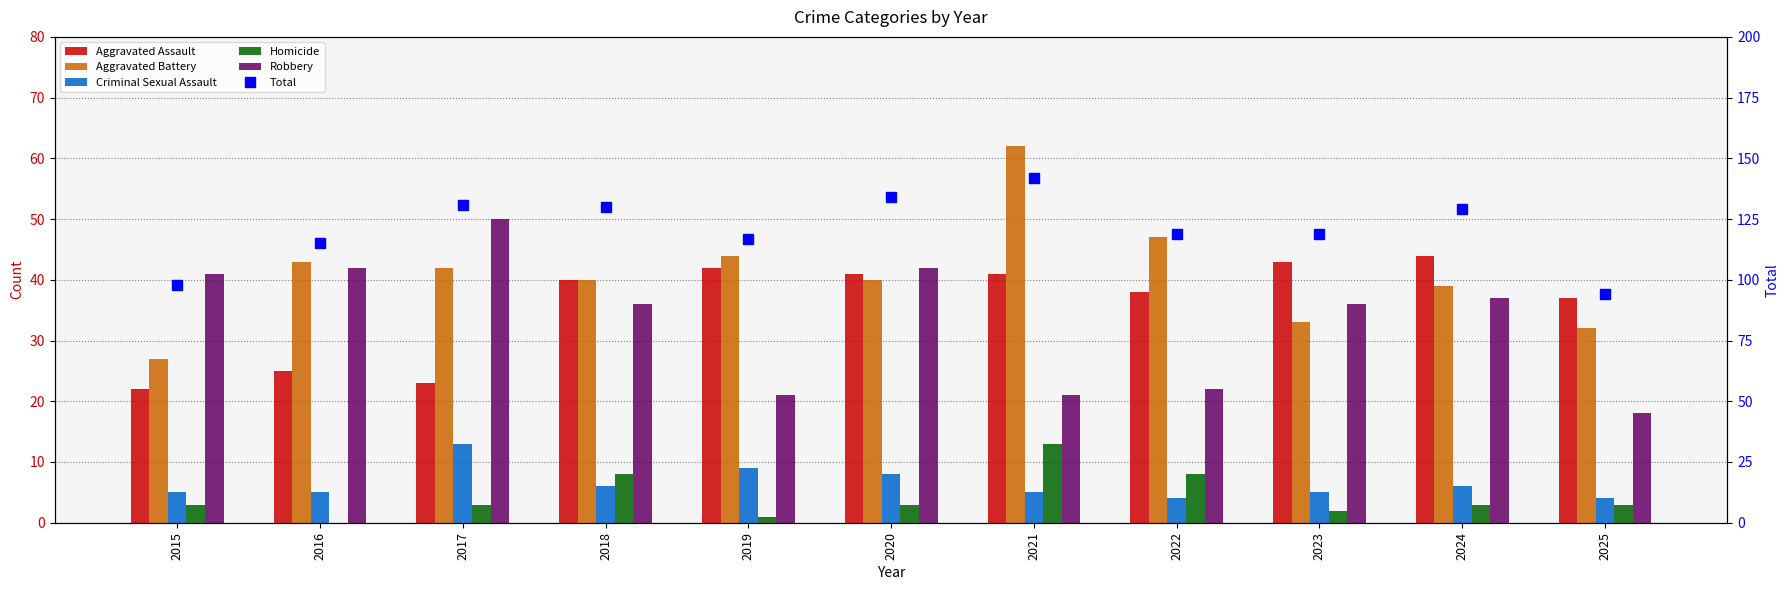

What is the difference between the second highest and minimum values in the Aggravated Battery series?

20